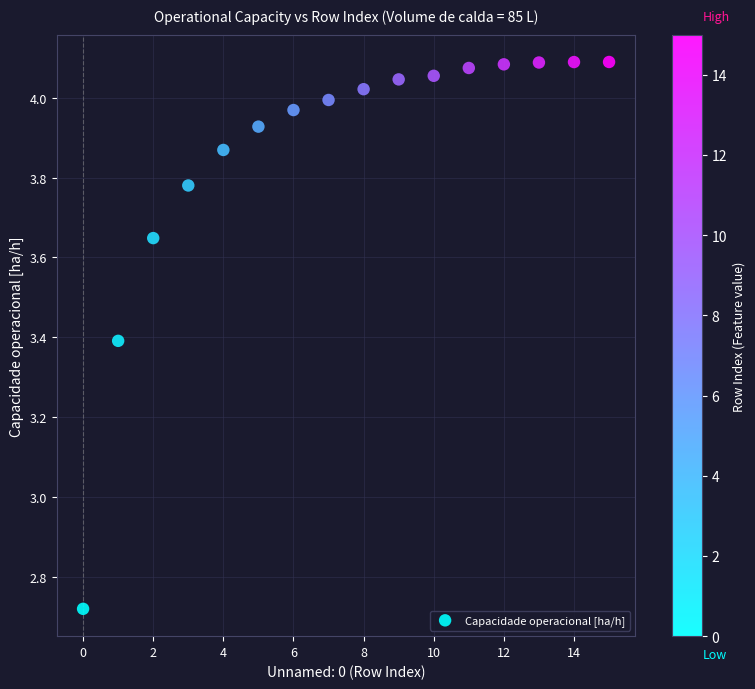

What is the range of Y values (max minus min)?

1.4